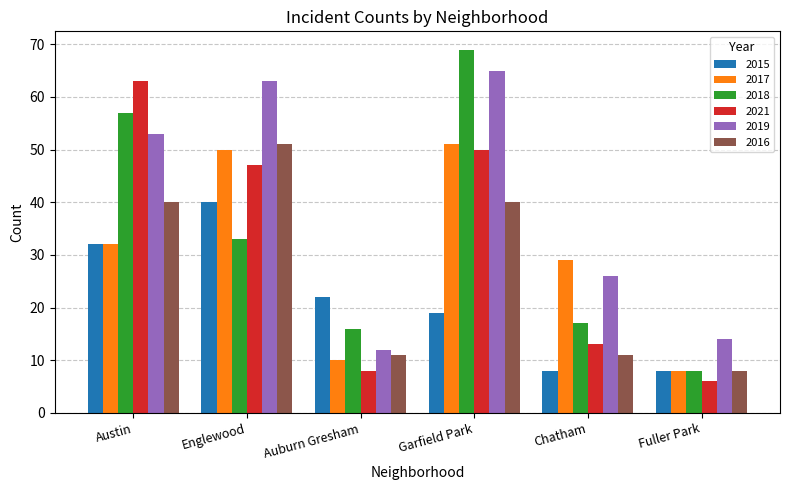

What is the difference between the maximum and minimum values in the 2021 series?

57